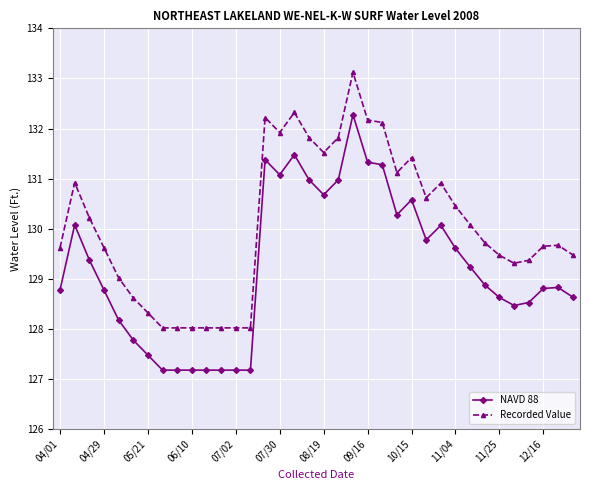

What is the value of the NAVD 88 point at the 16th from the left?

131.1